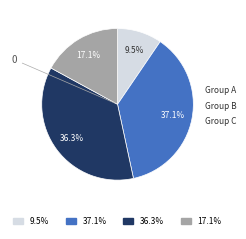

Is there a majority slice in this chart?

No